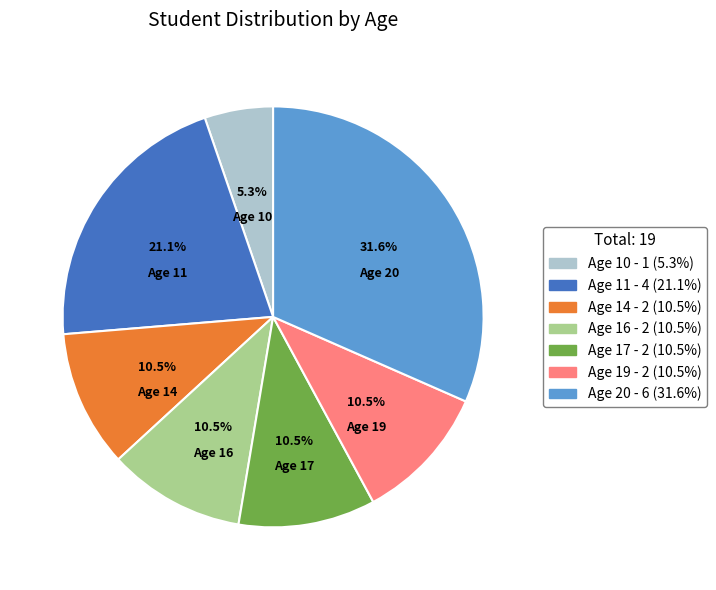

To the nearest percent, what is the difference between the largest and smallest slice percentages?

26%